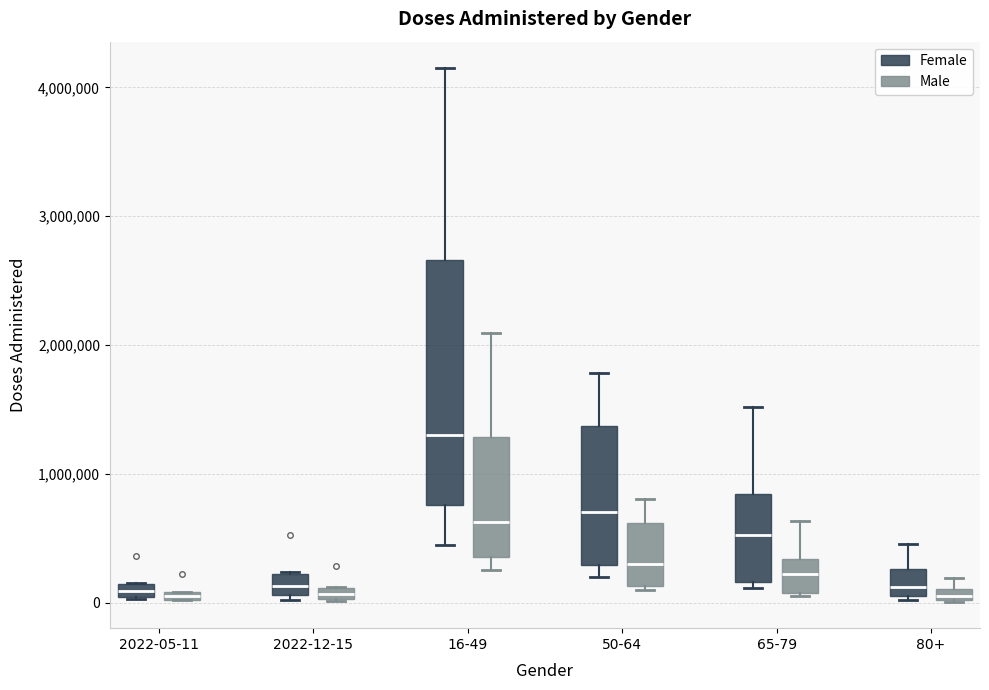

Where is the upper edge of the box for 65-79 (Female) on the y-axis? The values are not printed on the chart, so give them approximately, as read against the axis.

800000